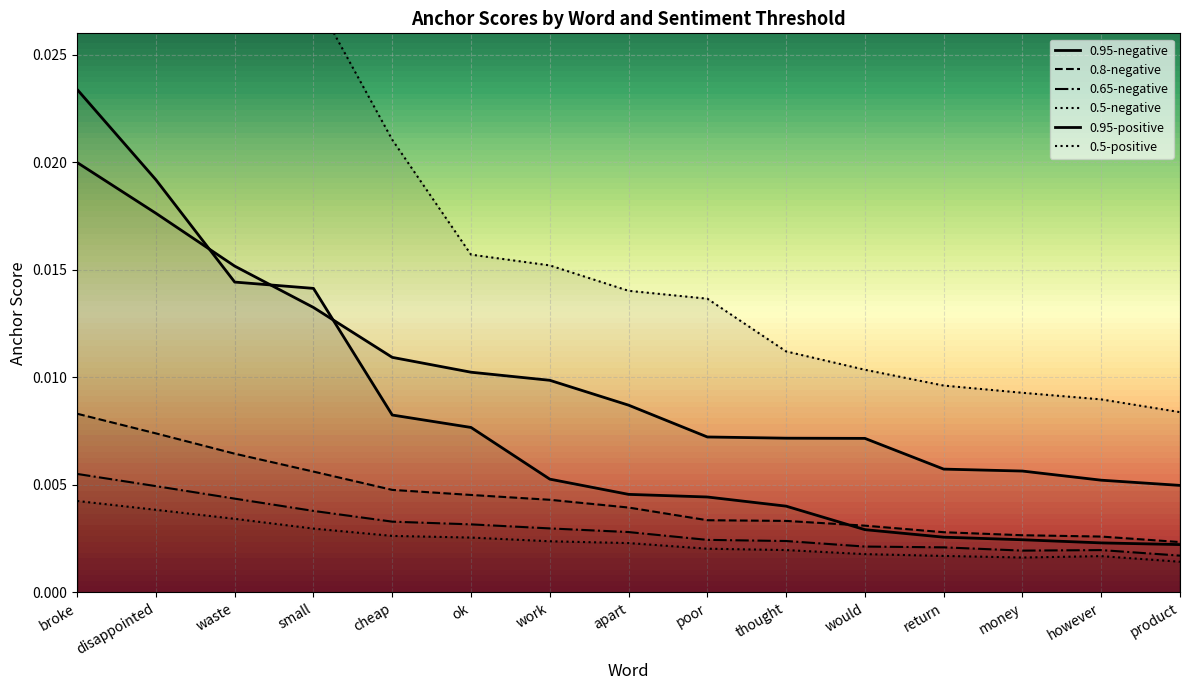

True or false: 0.8-negative and 0.65-negative intersect in this chart.

False